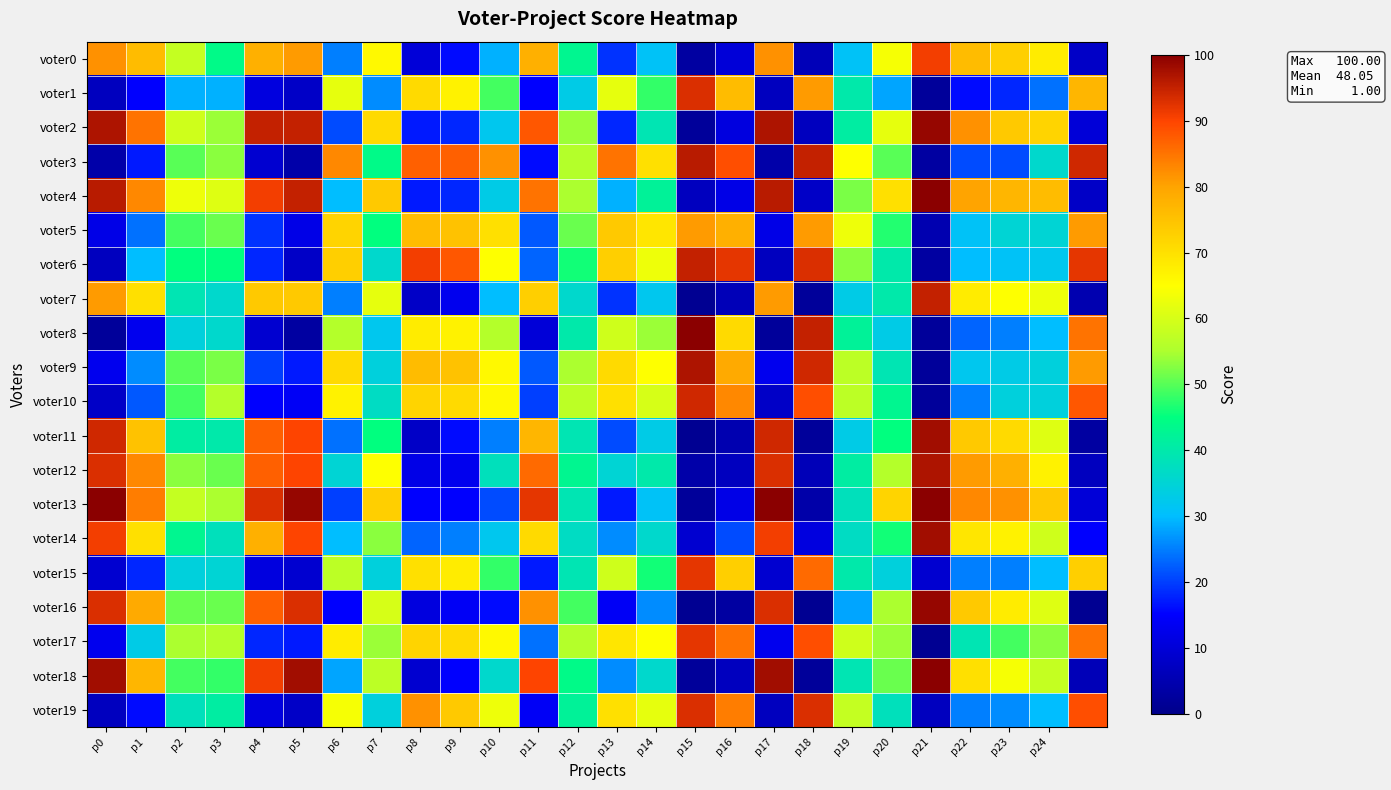

At which category is the sum across all series the highest?

p22